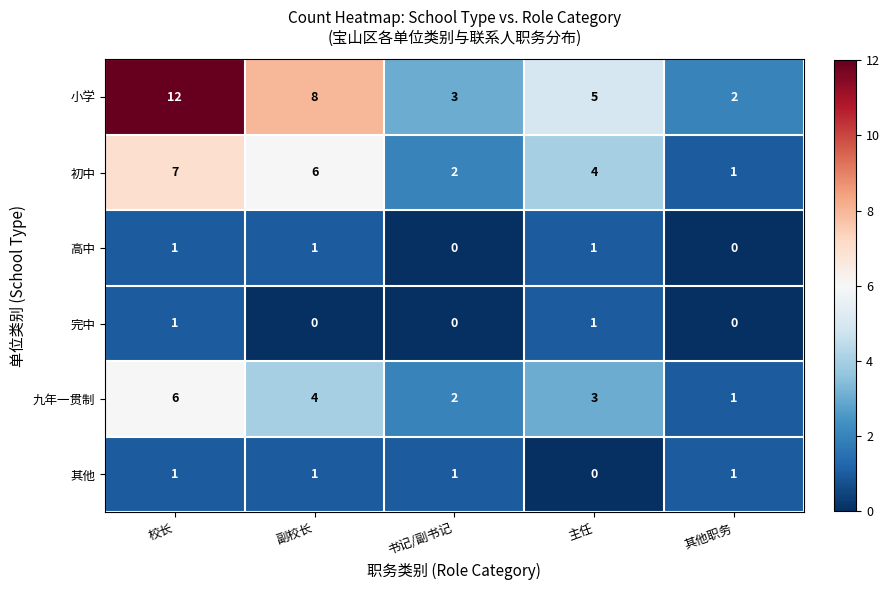

What is the sum of all 小学 values?

30